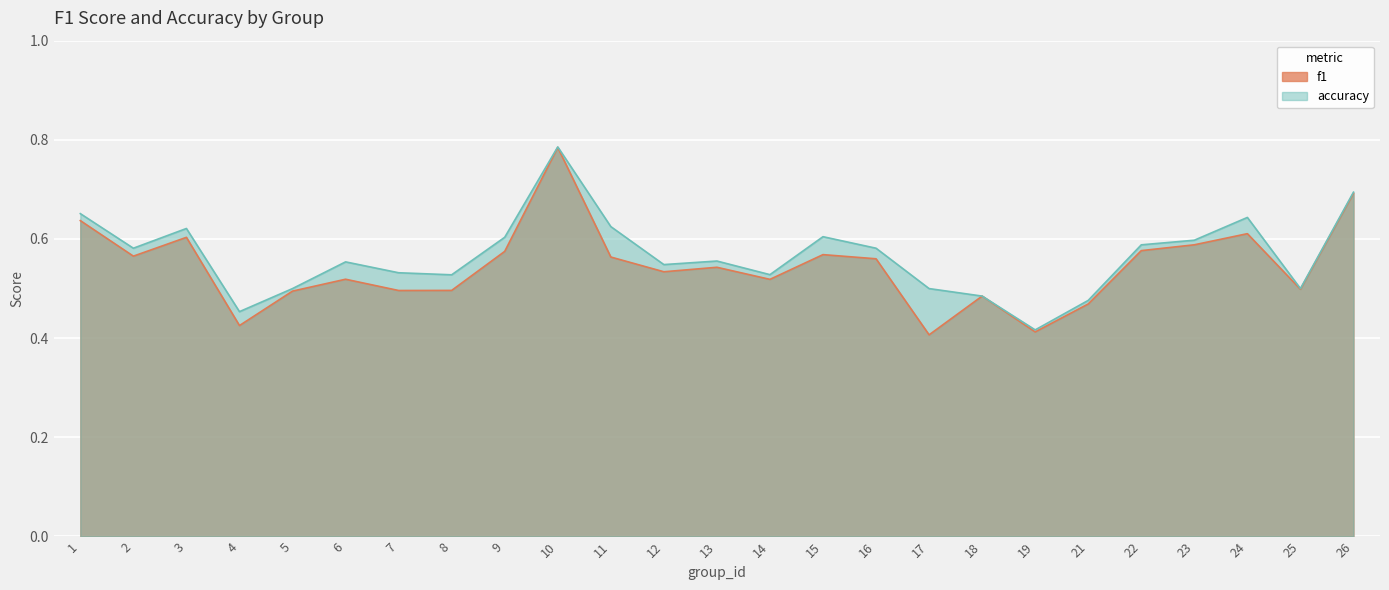

Which label corresponds to the smallest value in the chart?

17